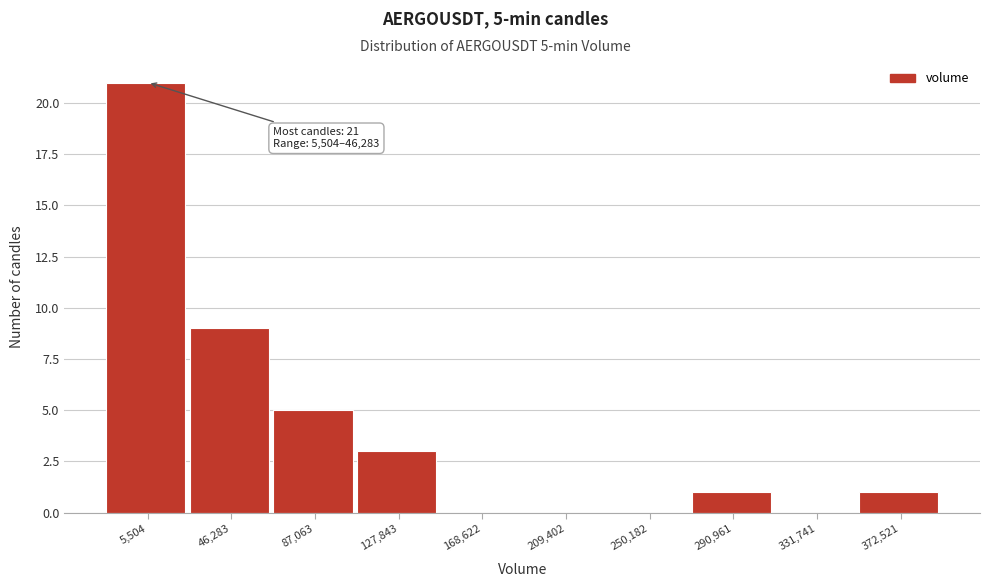

Reading right to left, list all the values displayed in this chart.

372,521=1	331,741=0	290,961=1	250,182=0	209,402=0	168,622=0	127,843=3	87,063=5	46,283=9	5,504=21